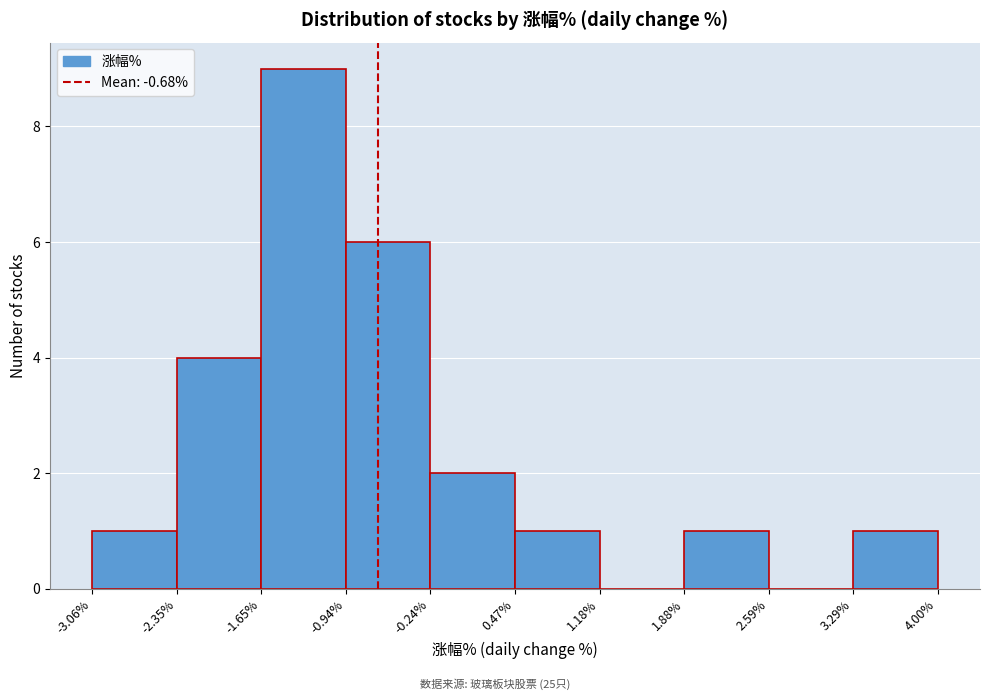

Reading left to right, list every bar in this chart as the range it spans on the x-axis followed by its height. The values are not printed on the chart, so give them approximately, as read against the axis.

-3.06% to -2.35%: 1
-2.35% to -1.65%: 4
-1.65% to -0.94%: 9
-0.94% to -0.24%: 6
-0.24% to 0.47%: 2
0.47% to 1.18%: 1
1.18% to 1.88%: 0
1.88% to 2.59%: 1
2.59% to 3.29%: 0
3.29% to 4.00%: 1